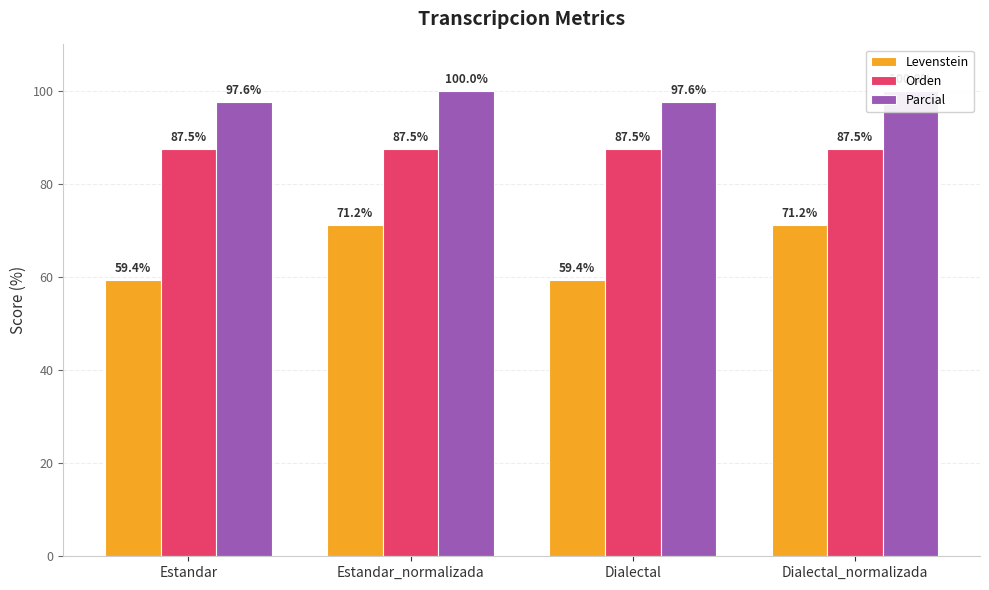

At which label is Parcial closest to 98?

Estandar